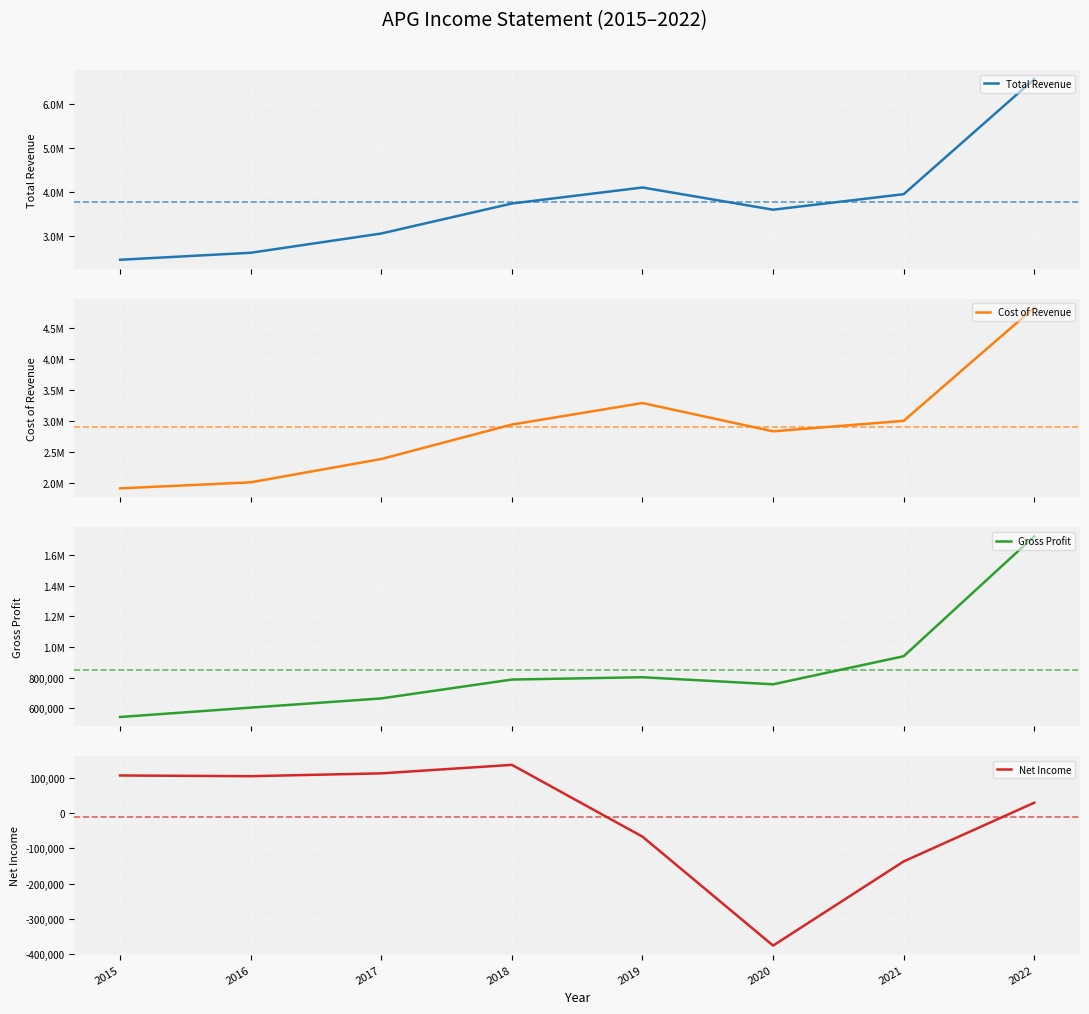

True or false: Total Revenue has a value of 6558000 at 2022.

True